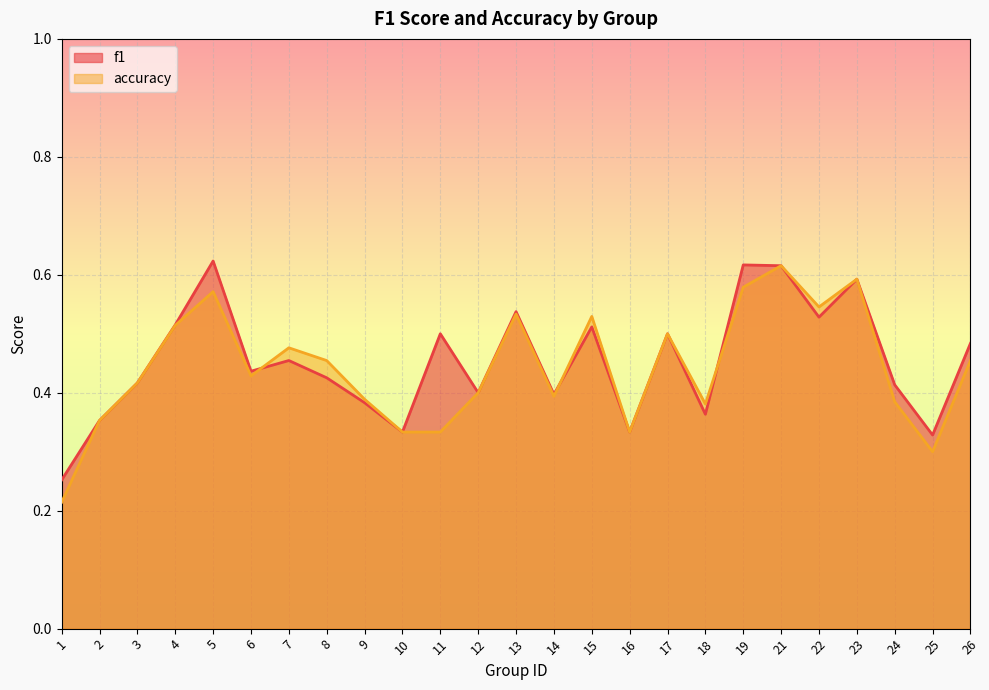

Count the number of data series in this chart.

2